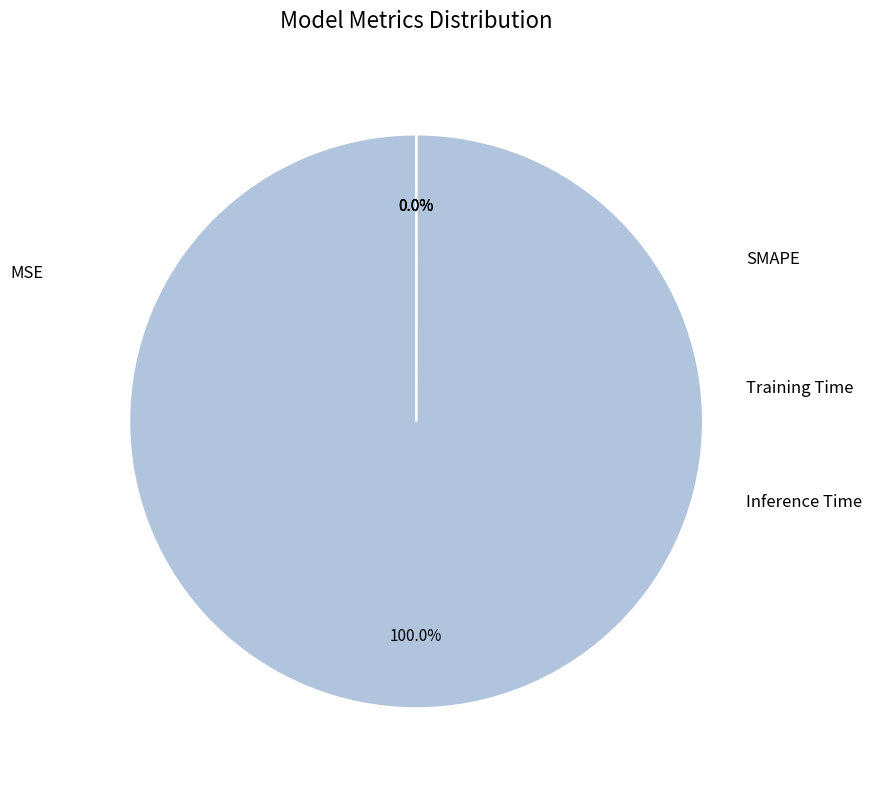

Is there a majority slice in this chart?

Yes